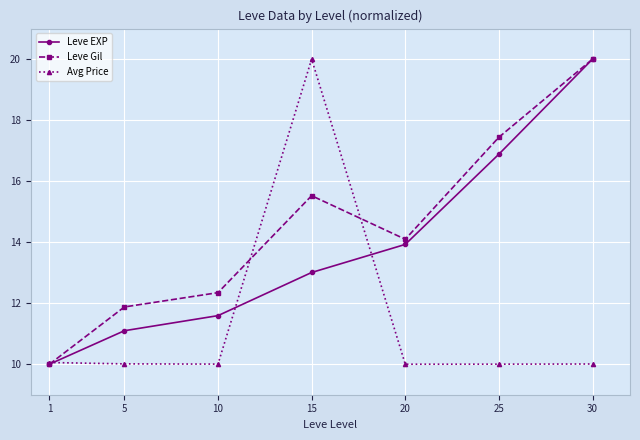

What is the total value across all series at 10?

33.9